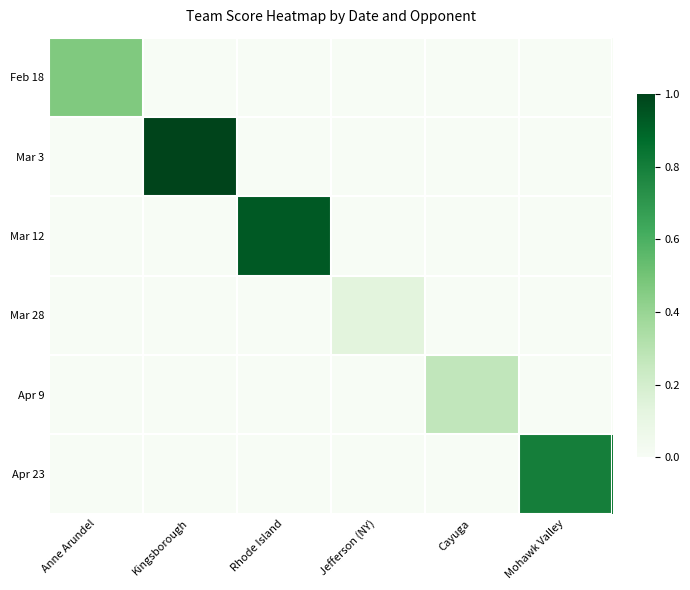

Reading left to right, list all the values displayed in this chart.

Feb 18: Anne Arundel=0.5	Kingsborough=0.0	Rhode Island=0.0	Jefferson (NY)=0.0	Cayuga=0.0	Mohawk Valley=0.0
Mar 3: Anne Arundel=0.0	Kingsborough=1.0	Rhode Island=0.0	Jefferson (NY)=0.0	Cayuga=0.0	Mohawk Valley=0.0
Mar 12: Anne Arundel=0.0	Kingsborough=0.0	Rhode Island=0.9	Jefferson (NY)=0.0	Cayuga=0.0	Mohawk Valley=0.0
Mar 28: Anne Arundel=0.0	Kingsborough=0.0	Rhode Island=0.0	Jefferson (NY)=0.1	Cayuga=0.0	Mohawk Valley=0.0
Apr 9: Anne Arundel=0.0	Kingsborough=0.0	Rhode Island=0.0	Jefferson (NY)=0.0	Cayuga=0.3	Mohawk Valley=0.0
Apr 23: Anne Arundel=0.0	Kingsborough=0.0	Rhode Island=0.0	Jefferson (NY)=0.0	Cayuga=0.0	Mohawk Valley=0.8